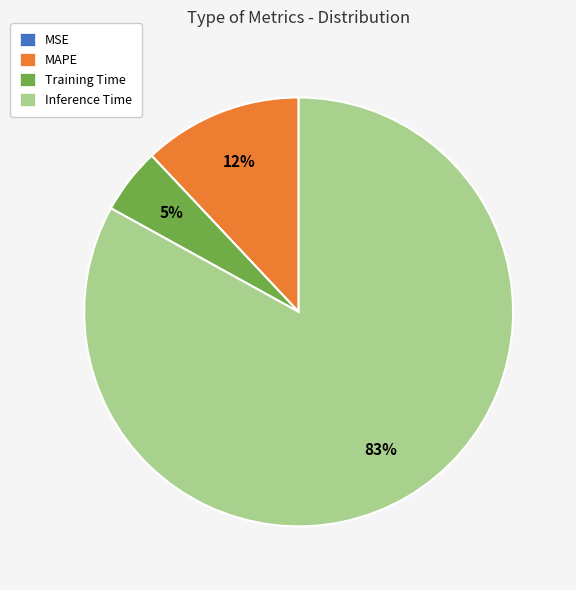

Is it true that Inference Time is 83% of the pie?

True